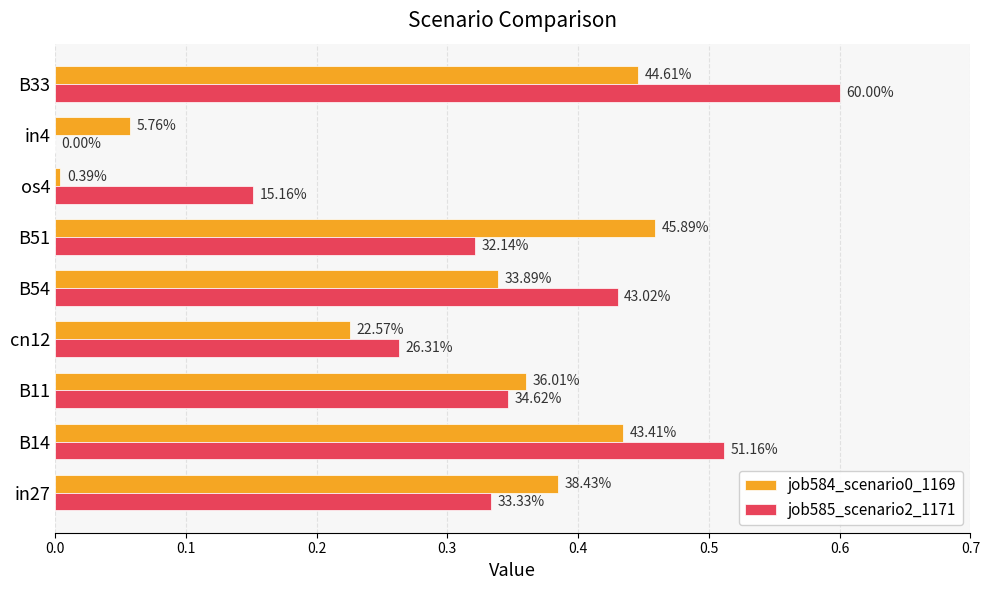

Reading right to left, transcribe all the data shown in this chart.

job584_scenario0_1169: 0.4	0.1	0.0	0.5	0.3	0.2	0.4	0.4	0.4
job585_scenario2_1171: 0.6	0.0	0.2	0.3	0.4	0.3	0.3	0.5	0.3